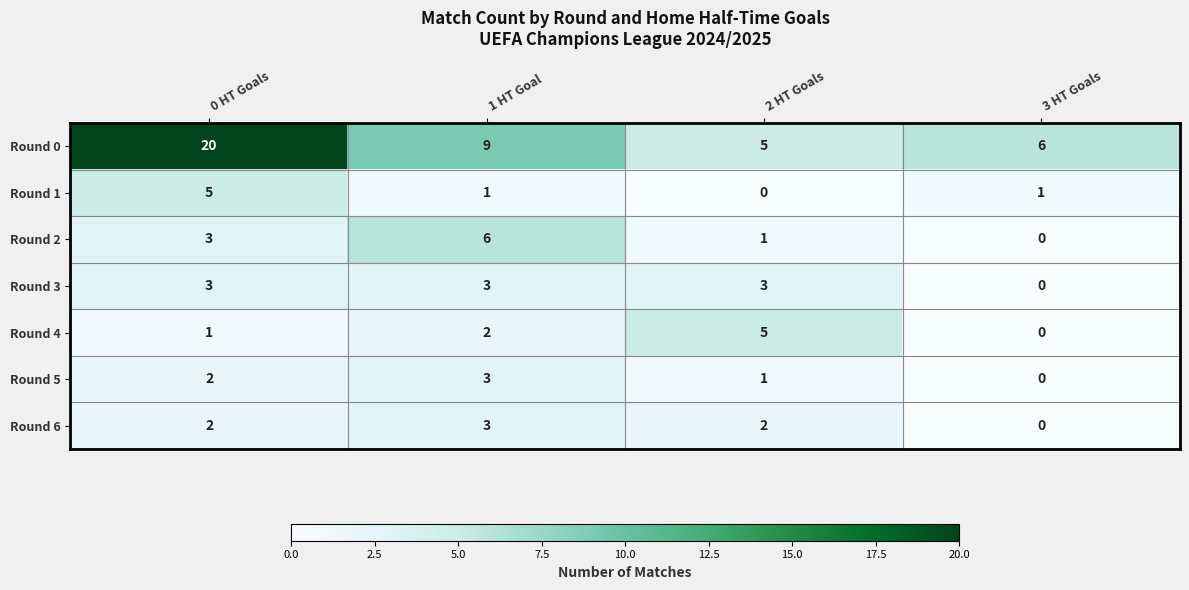

True or false: Round 2 has a value of 6 at 1 HT Goal.

True